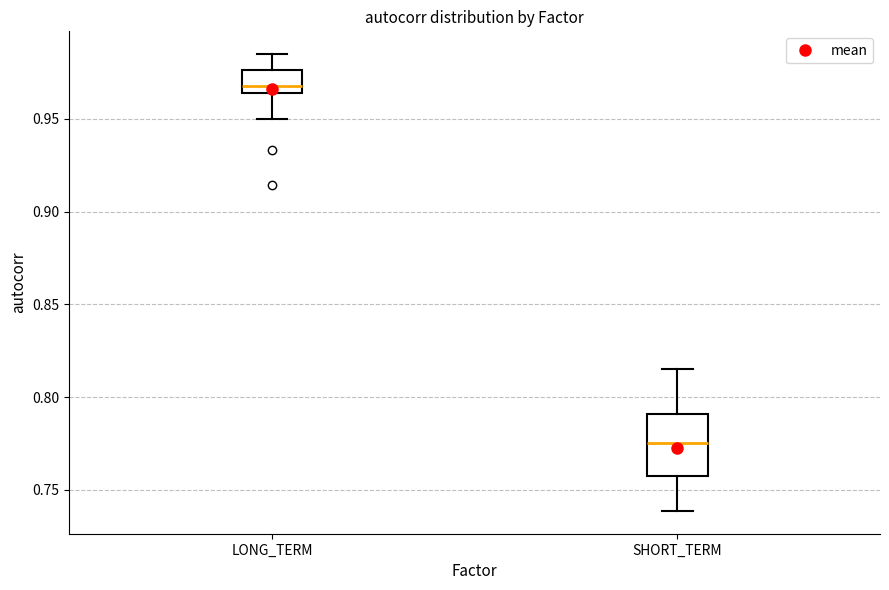

Which box has the highest median line?

LONG_TERM